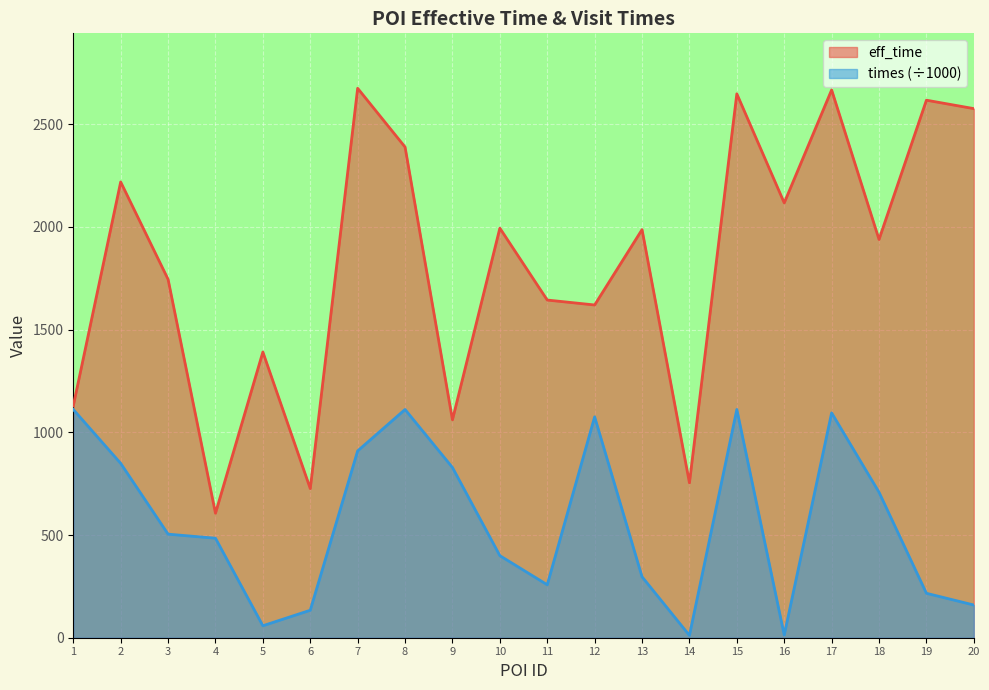

At which category does the chart reach its peak across all series?

7